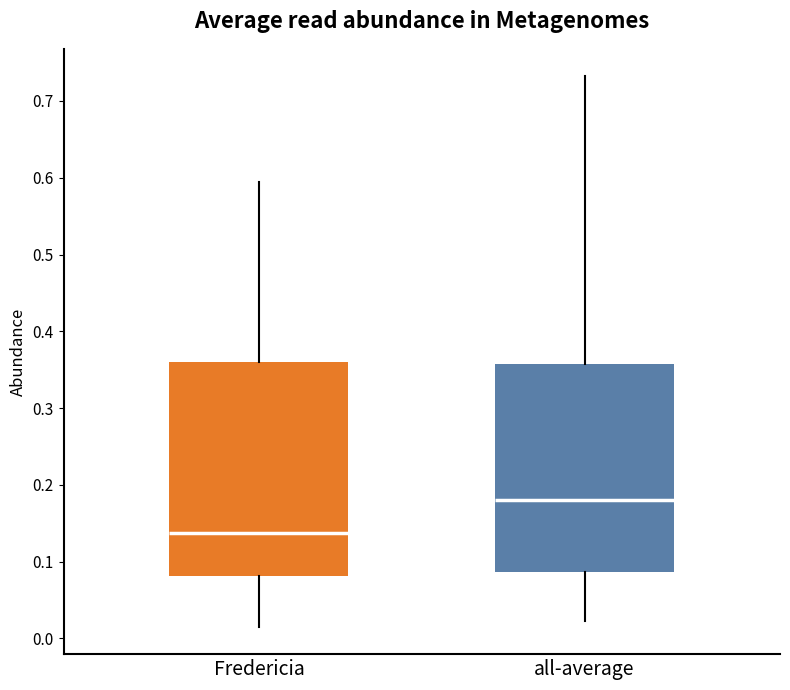

Which box has the lowest median line?

Fredericia